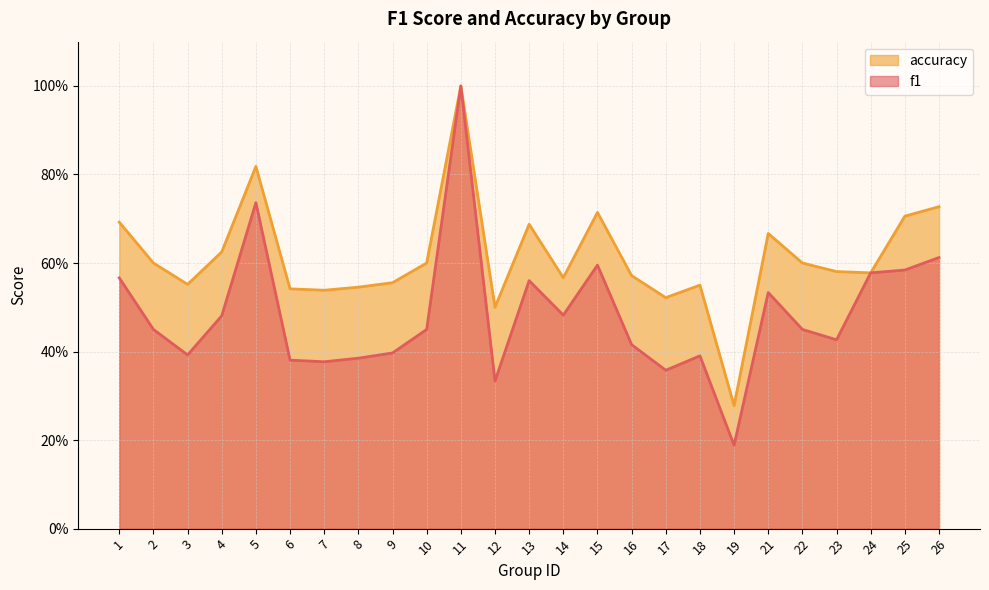

List the series in order of their peak value, highest first.

f1, accuracy